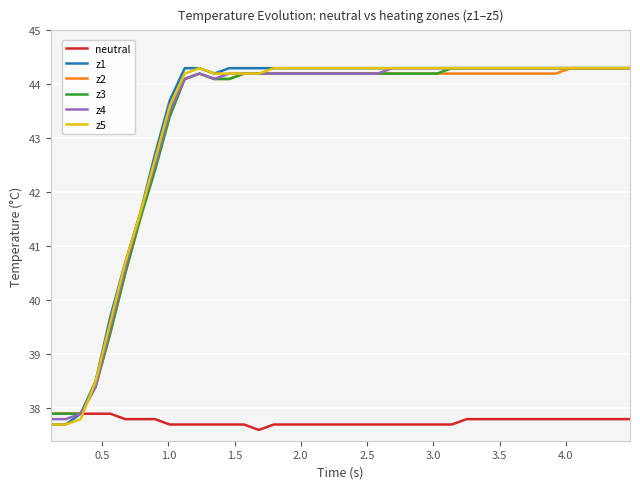

What is the maximum value for neutral?

37.9